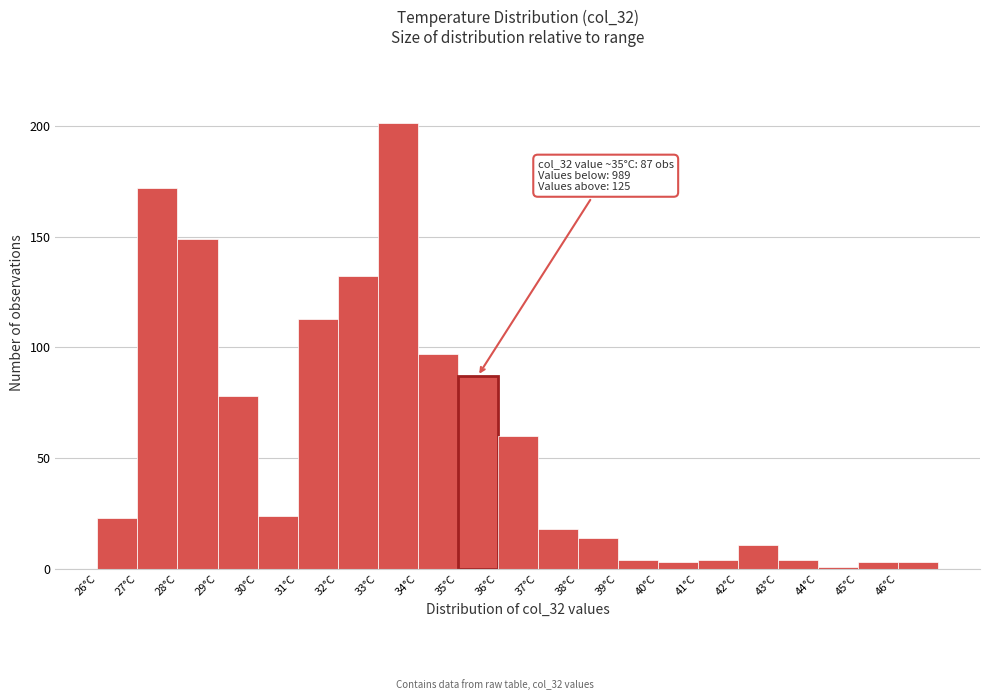

Which range on the x-axis has the tallest bar?

33 to 34